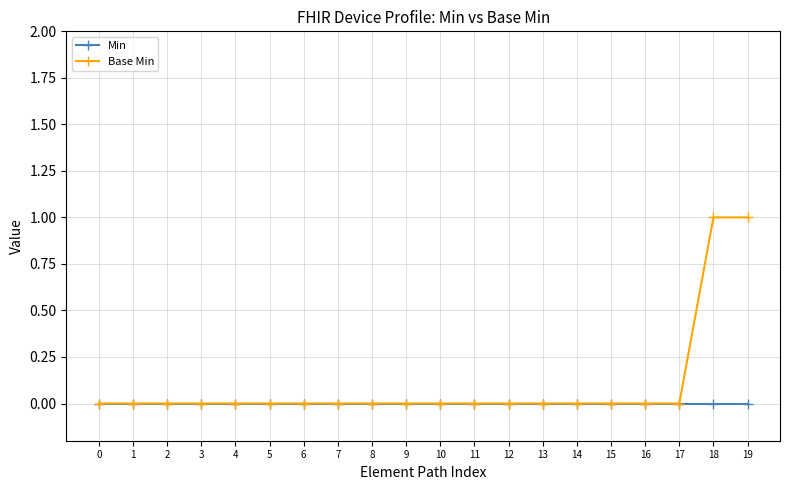

Reading left to right, what are all the values shown in this chart?

Min: 0	0	0	0	0	0	0	0	0	0	0	0	0	0	0	0	0	0	0	0
Base Min: 0	0	0	0	0	0	0	0	0	0	0	0	0	0	0	0	0	0	1	1